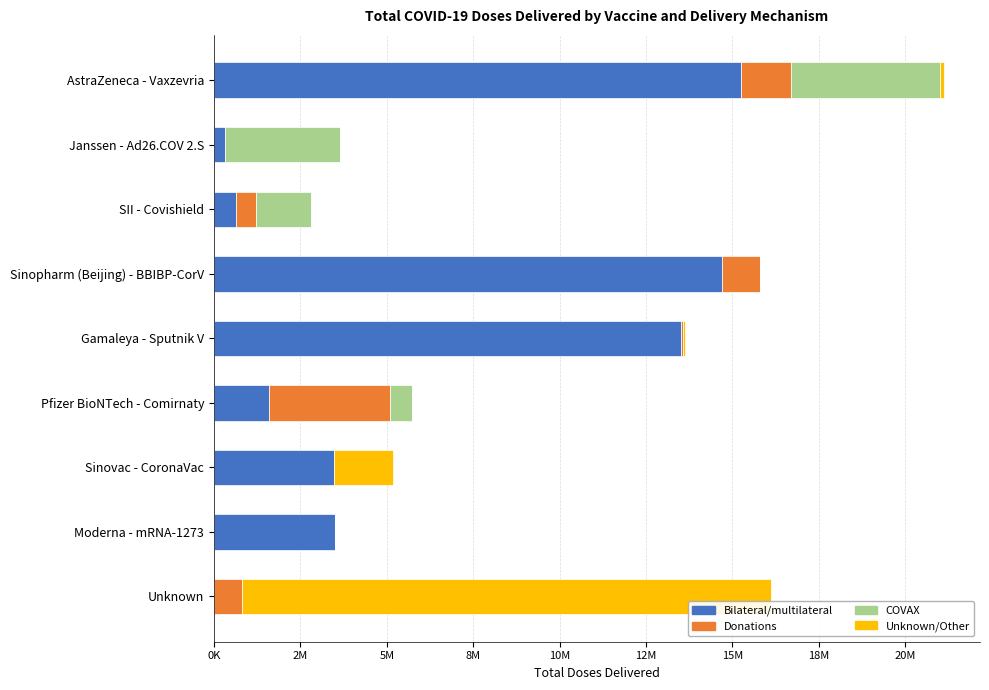

What are all the series names shown in the legend?

Bilateral/multilateral, Donations, COVAX, Unknown/Other